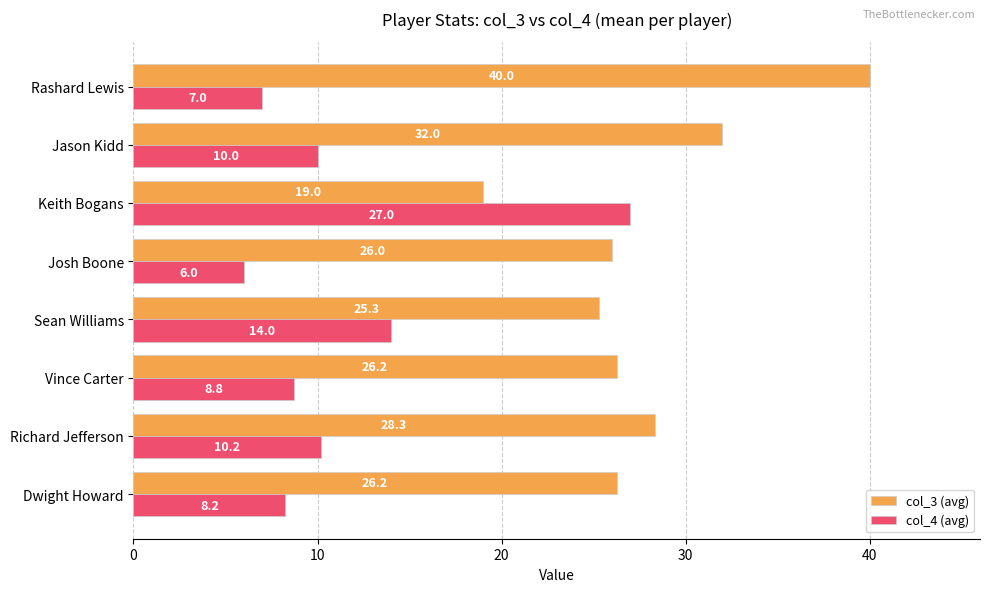

At which label does col_4 (avg) reach its minimum?

Josh Boone